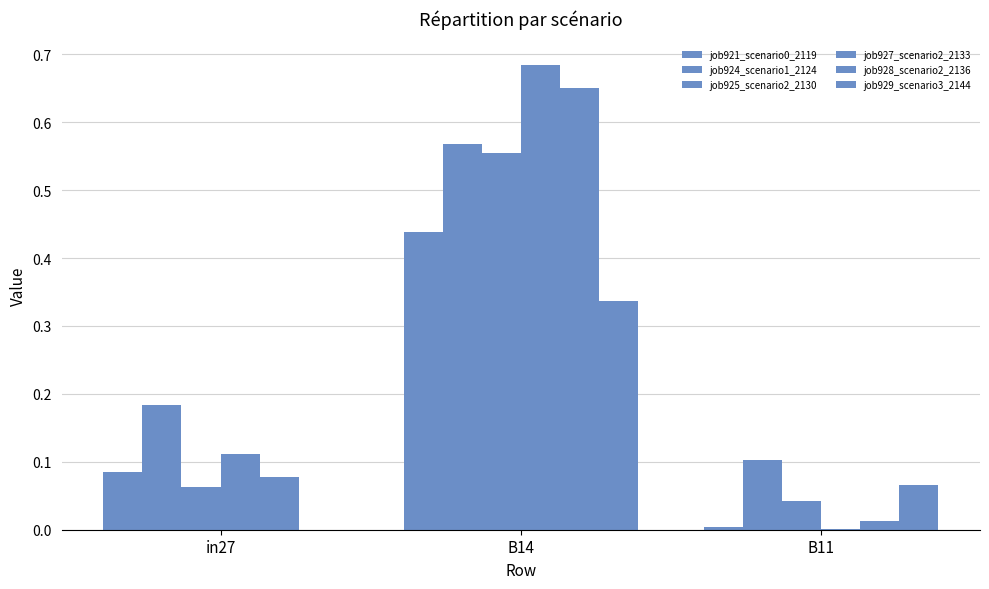

Does the chart contain stacked bars?

No